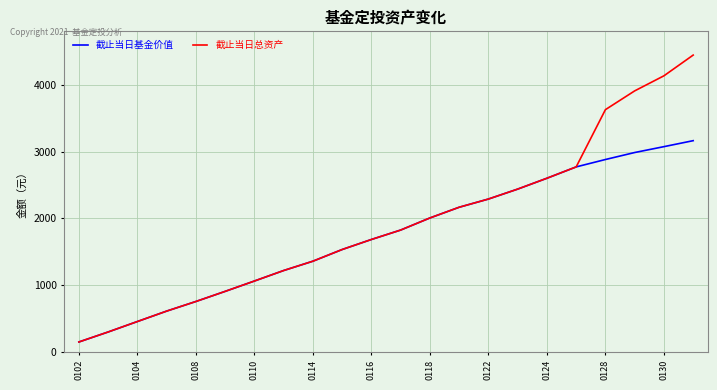

List the series in order of their peak value, lowest first.

截止当日基金价值, 截止当日总资产